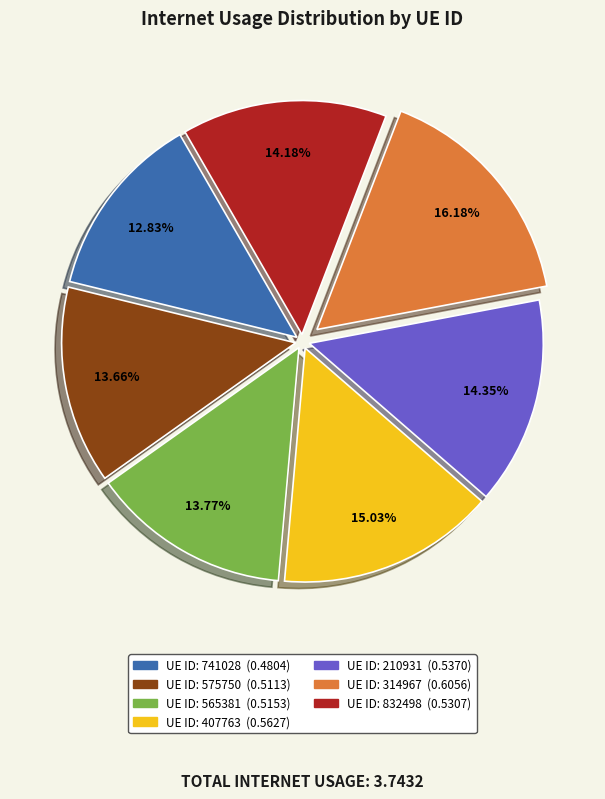

Is there any slice that represents more than half of the pie?

No